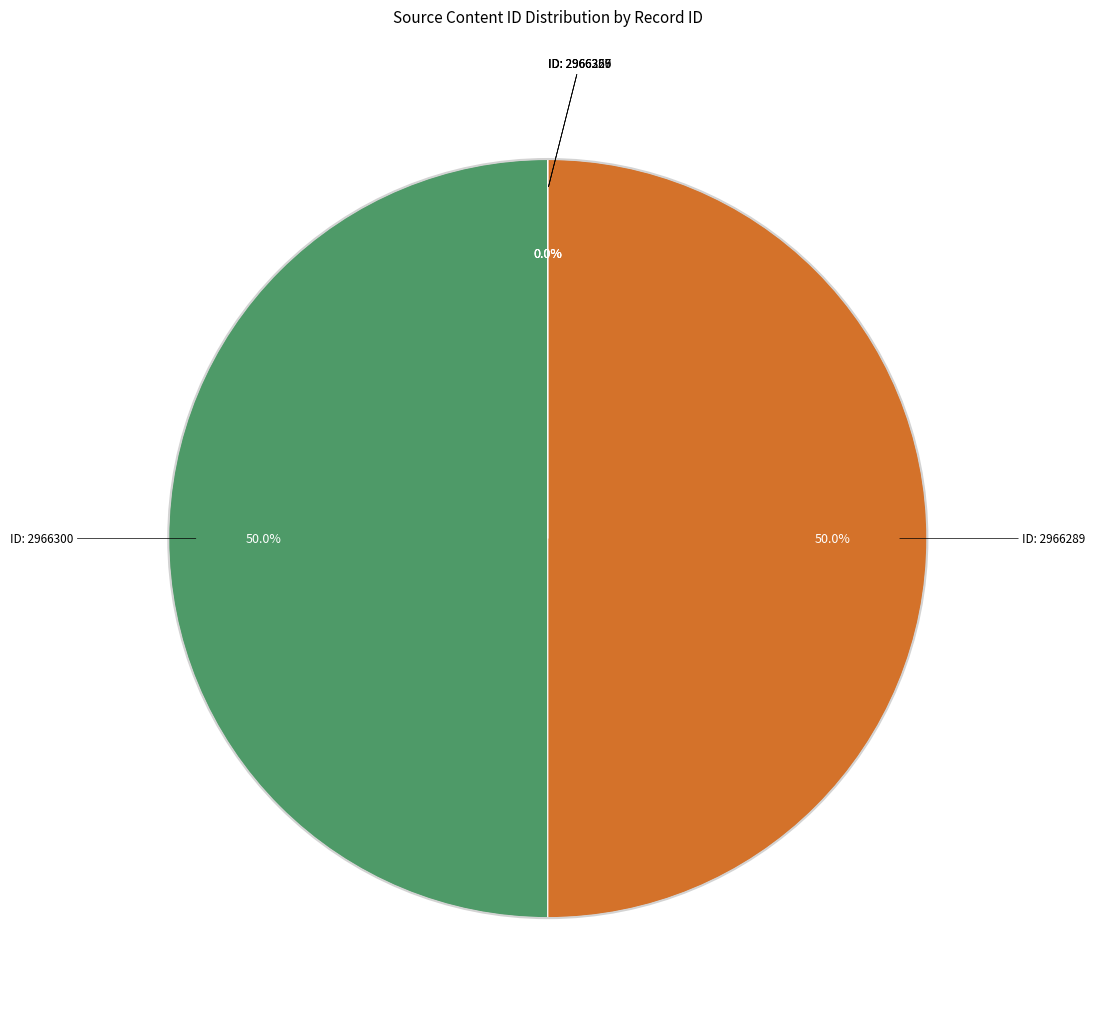

What is the largest slice in the pie chart?

2966300